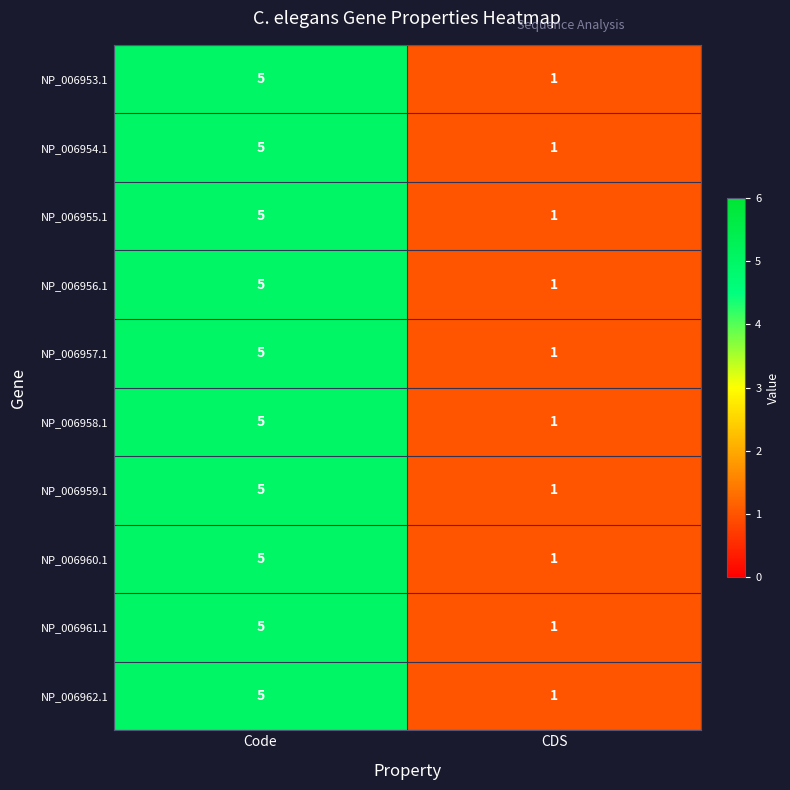

What is the maximum value shown in the chart?

5